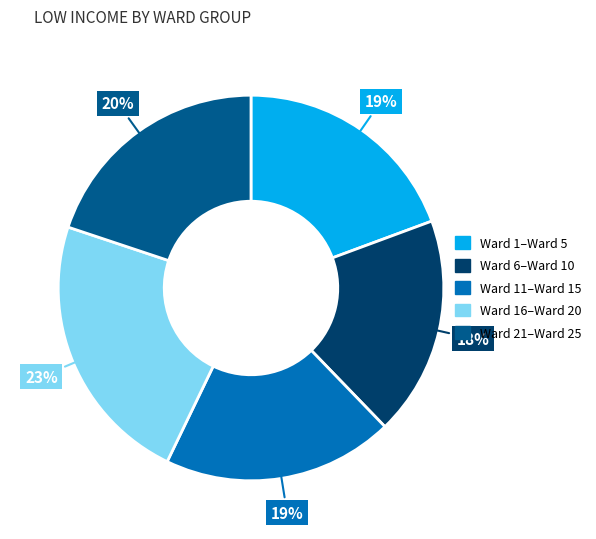

Is there any slice that represents more than half of the pie?

No